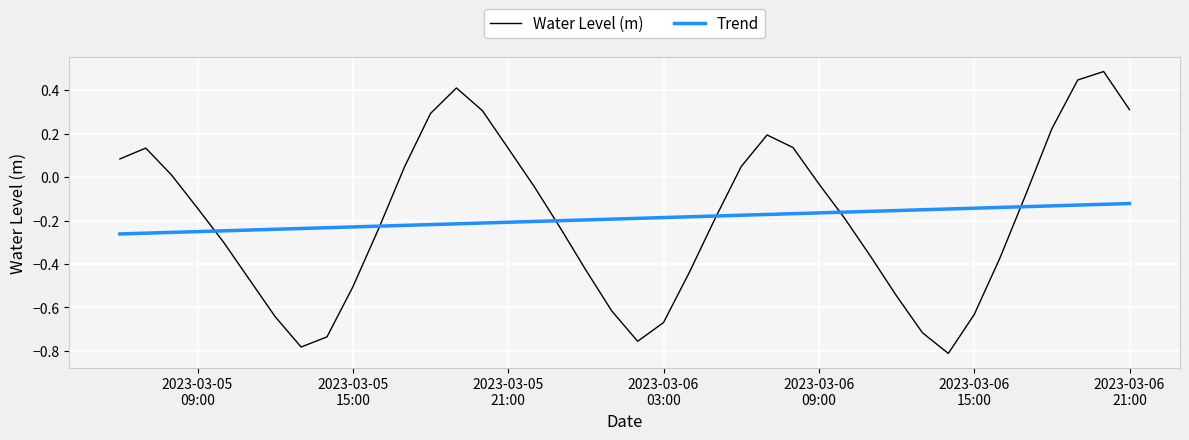

Rank the series by their maximum value, from lowest to highest.

Trend, Water Level (m)